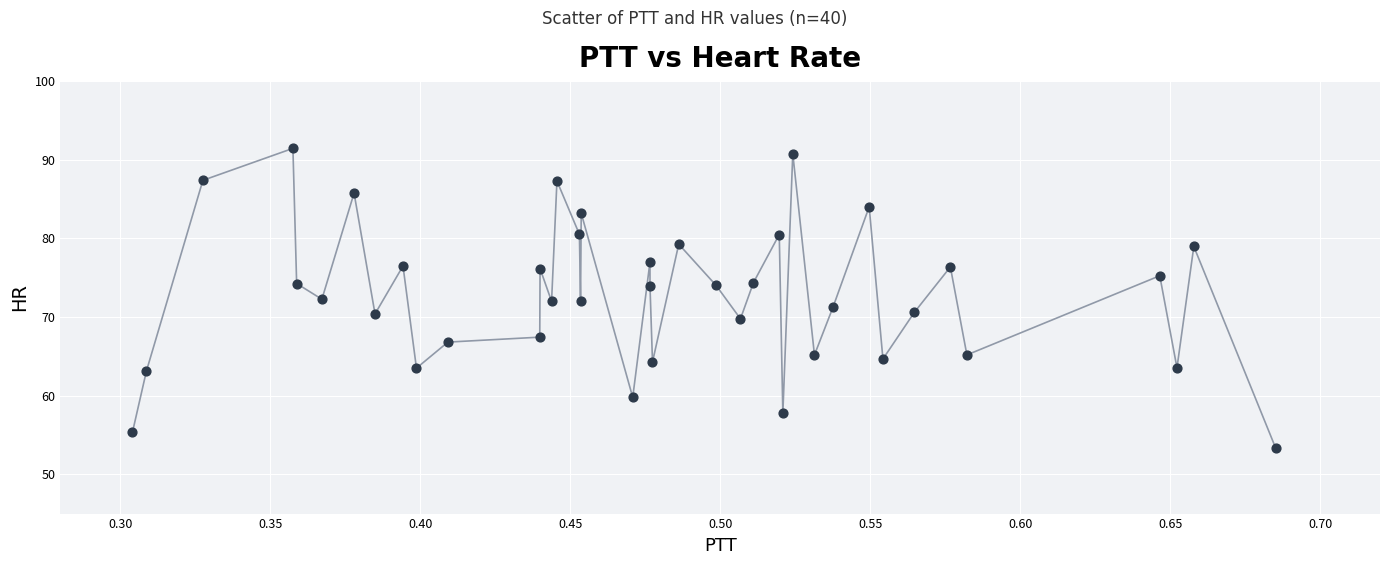

What is the range of Y values (max minus min)?

38.1